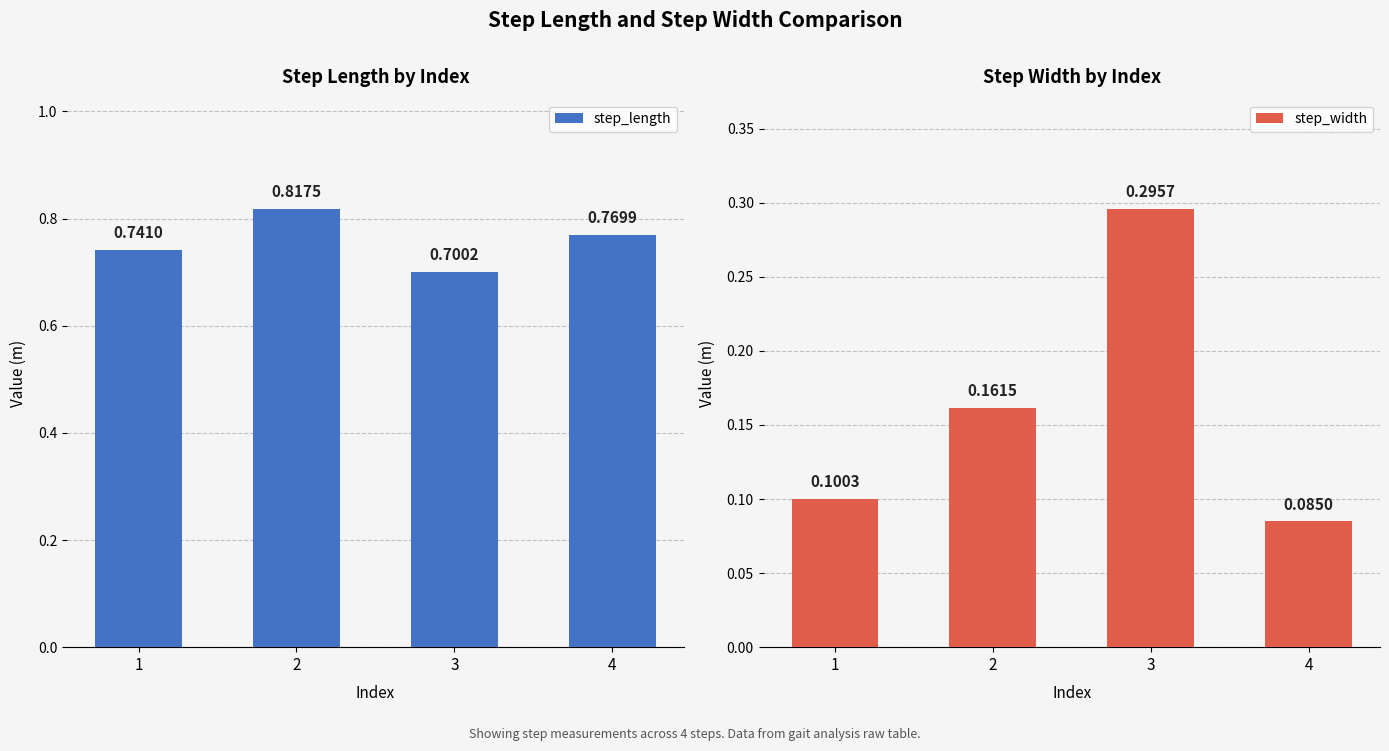

Which series has the largest total across all categories?

step_length